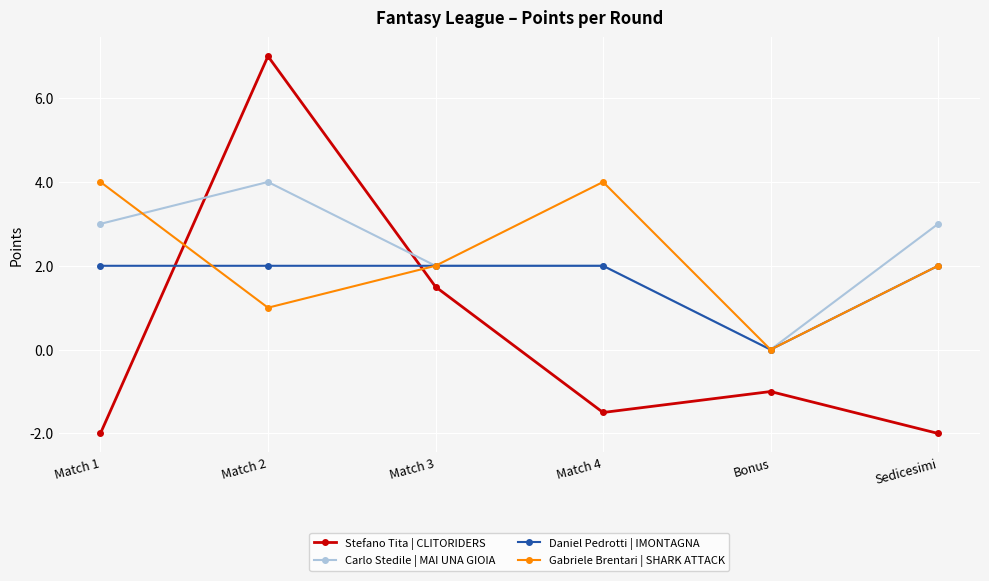

Where does the Gabriele Brentari | SHARK ATTACK series first go above 2?

Match 1